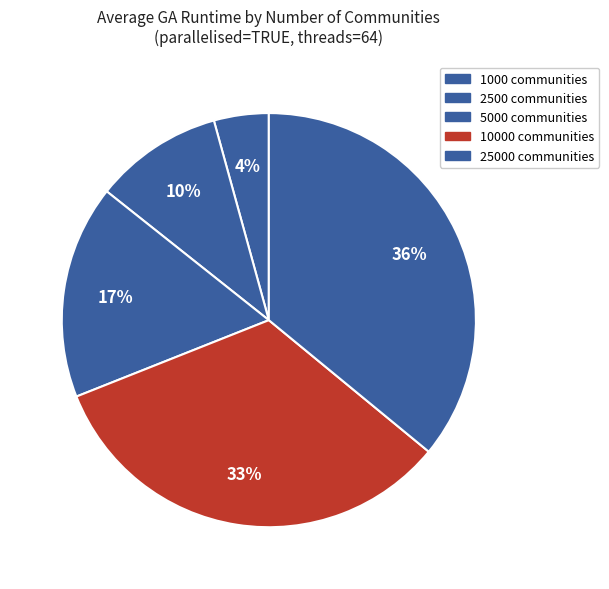

To the nearest percent, what is the difference between the largest and smallest slice percentages?

32%